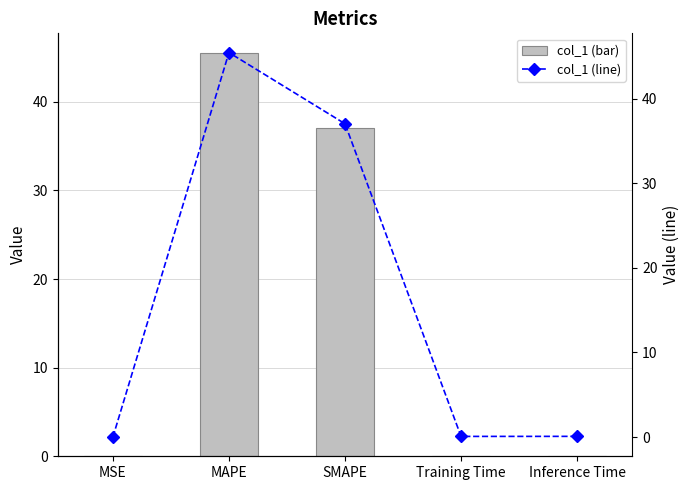

What is the label of the 1st bar from the left?

MSE